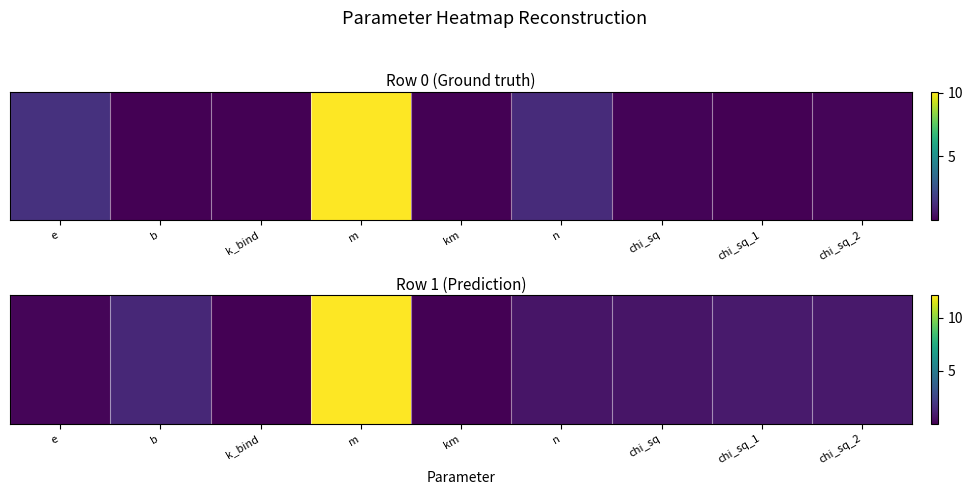

Reading left to right, what are all the values shown in this chart?

e=0.2	b=1.3	k_bind=0.0	m=12.1	km=0.0	n=0.7	chi_sq=0.7	chi_sq_1=0.9	chi_sq_2=0.9